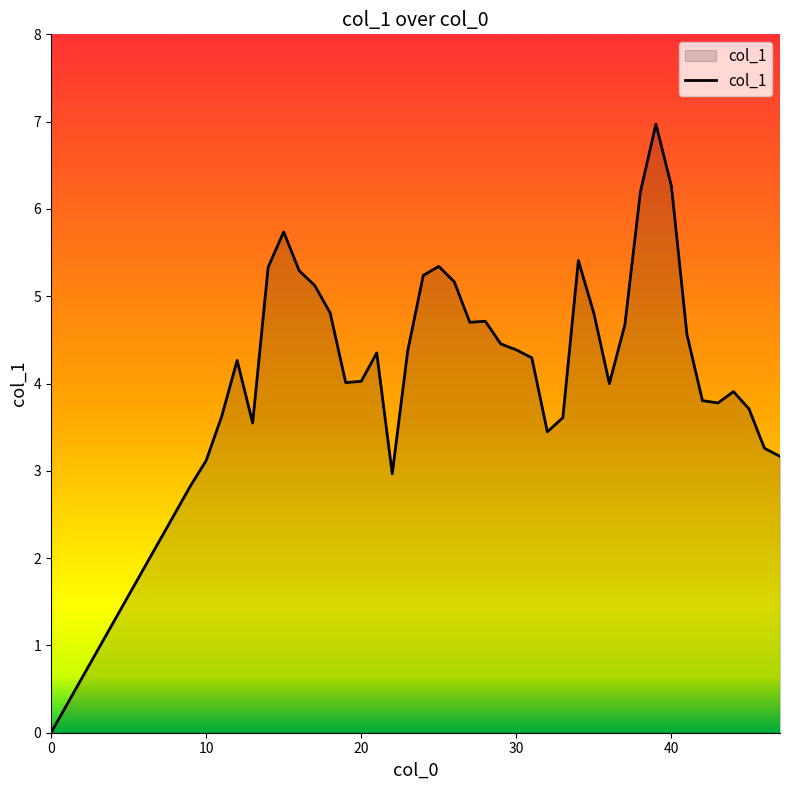

The chart shows a value of 3.1 at 10. True or false?

True